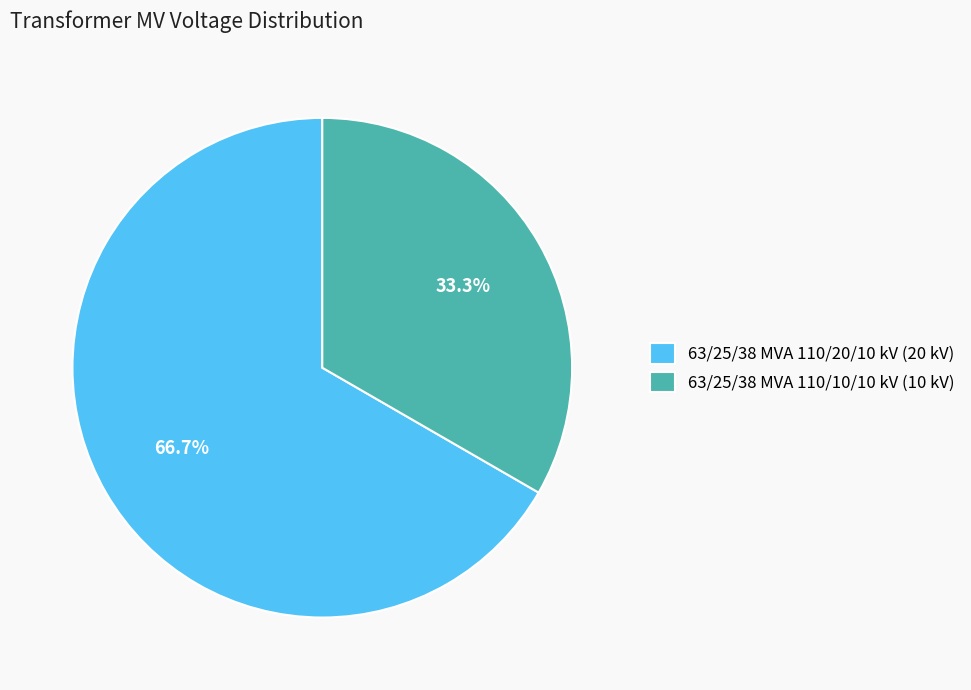

Which slice is the largest?

63/25/38 MVA 110/20/10 kV